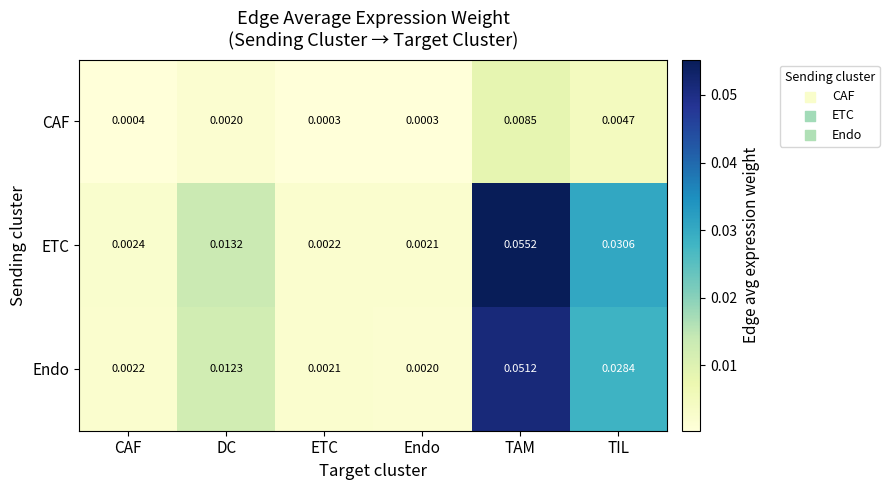

List the series in order of their peak value, lowest first.

CAF, Endo, ETC